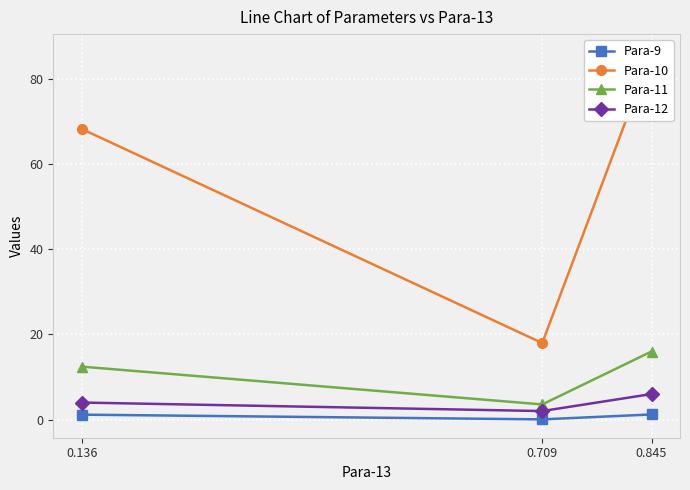

Is it true that Para-9 equals 0.0 at 0.709?

False